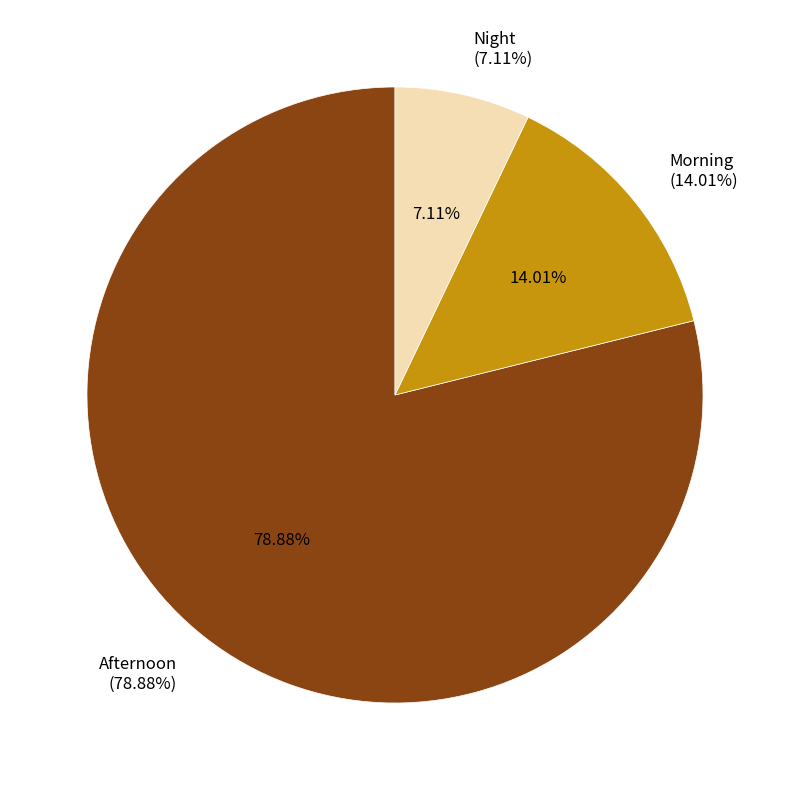

What is the majority slice?

Afternoon